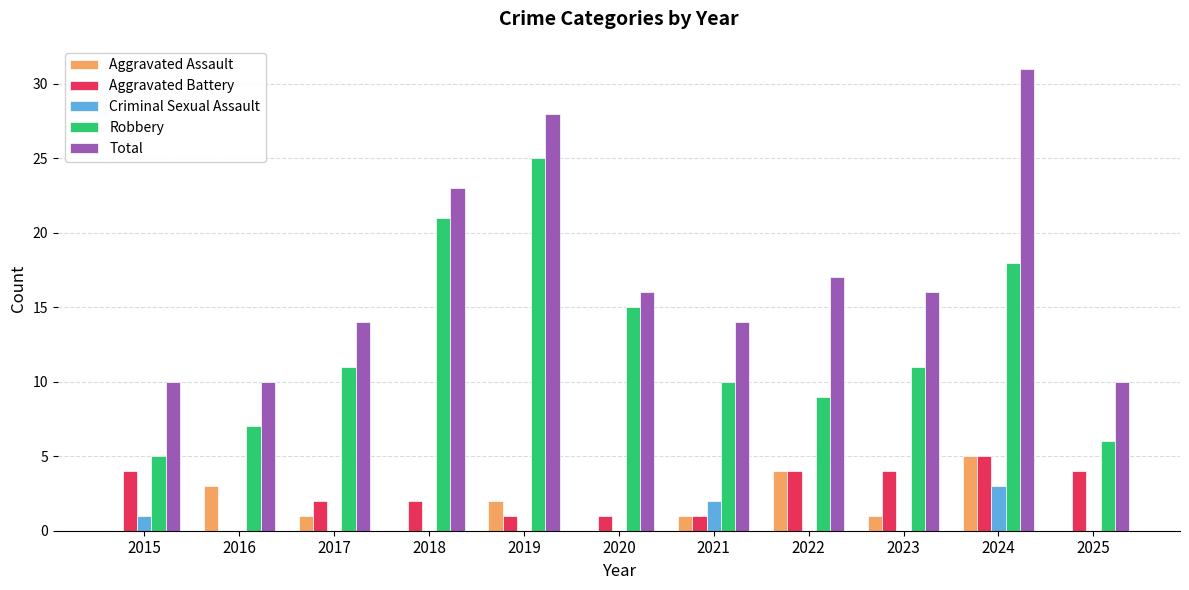

What is the sum of all Robbery values?

138